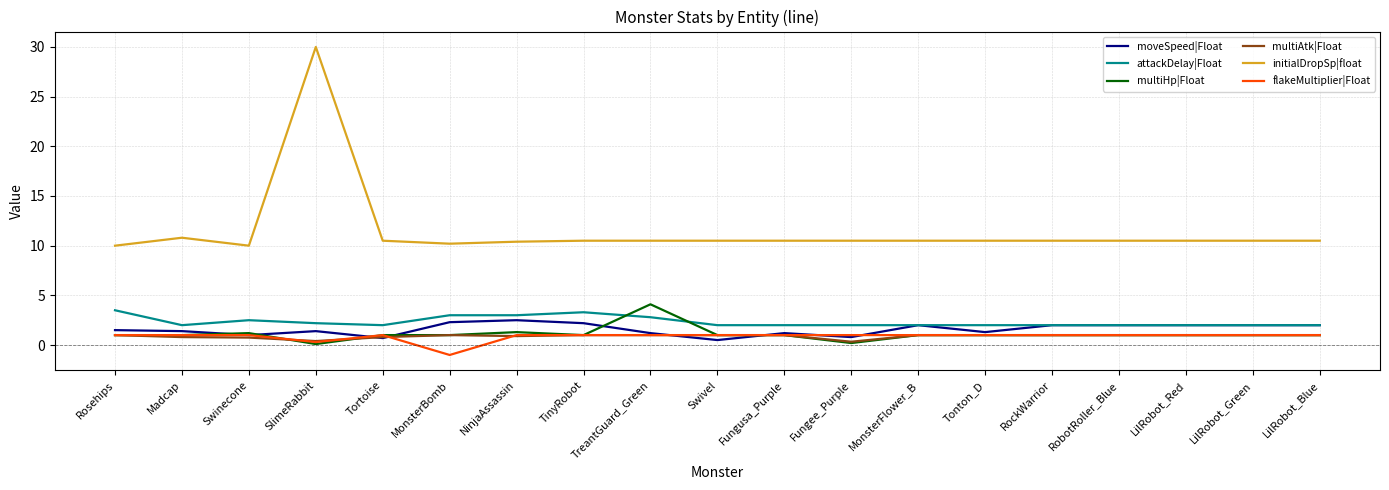

Where is the first local minimum for attackDelay|Float?

Madcap